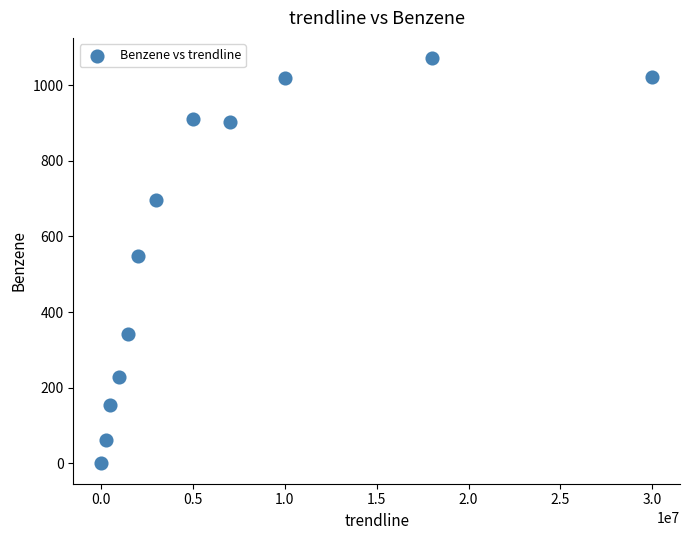

What is the range of Y values (max minus min)?

1071.3